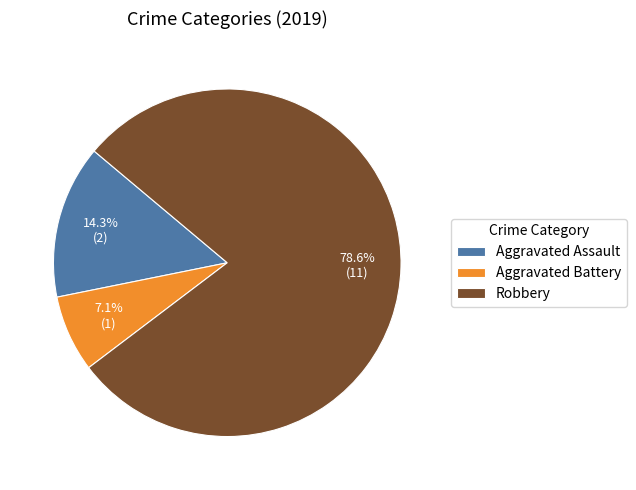

What is the largest slice in the pie chart?

Robbery